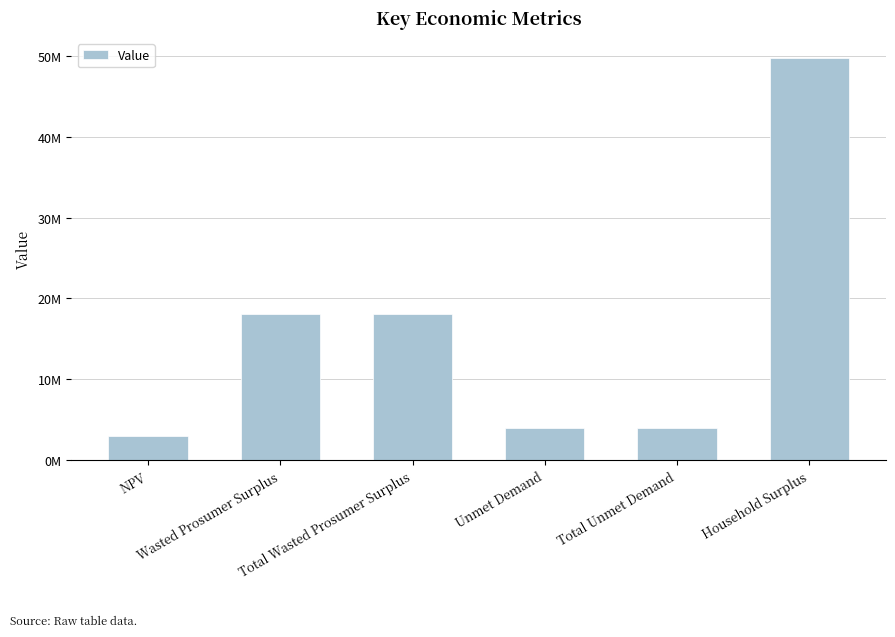

Between NPV and Total Unmet Demand, which is larger?

Total Unmet Demand